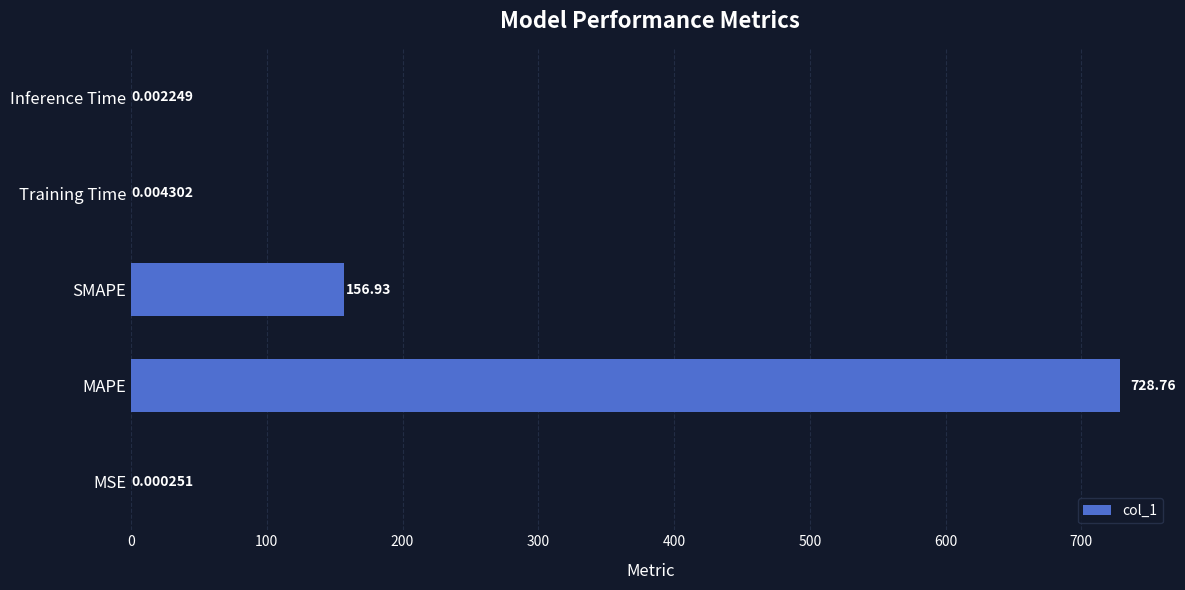

What is the sum of the values at Inference Time and MAPE?

728.8